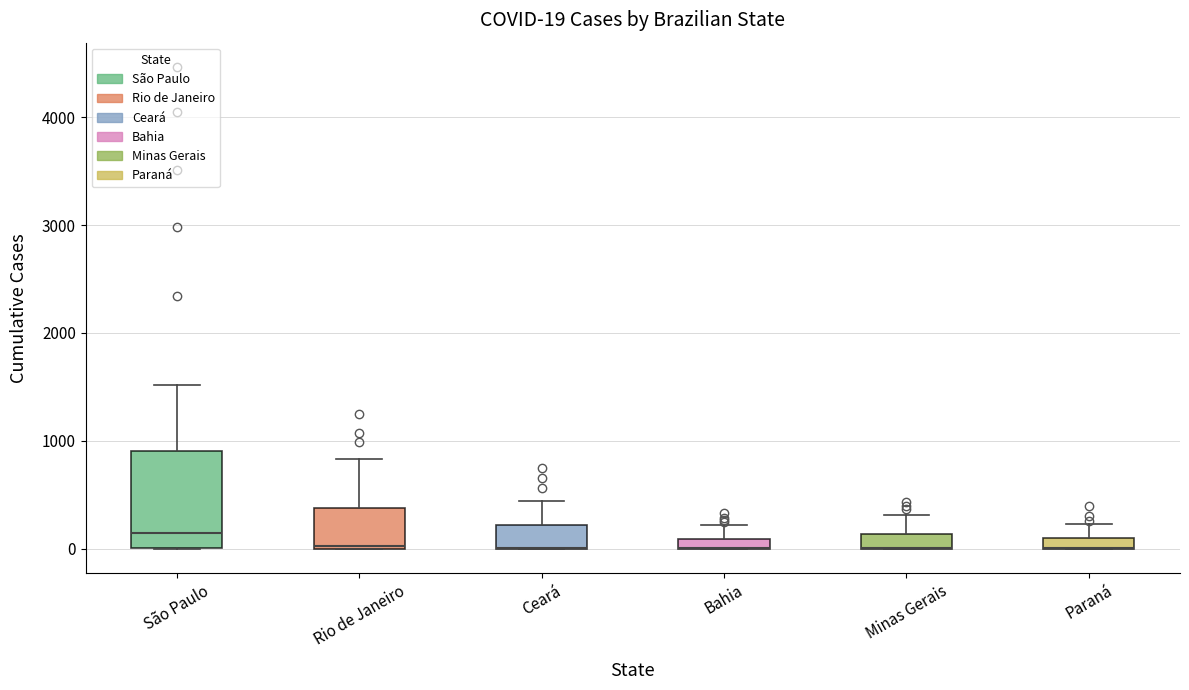

Which box is the tallest, from its lower edge to its upper edge?

São Paulo